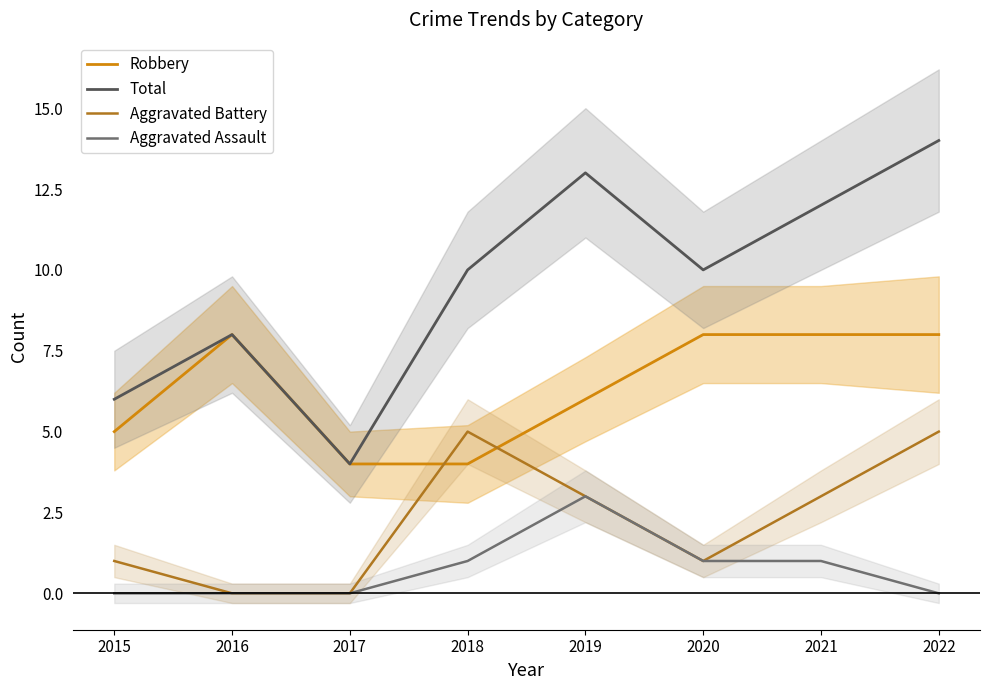

Reading left to right, extract all data points from this chart.

Robbery: 5	8	4	4	6	8	8	8
Total: 6	8	4	10	13	10	12	14
Aggravated Battery: 1	0	0	5	3	1	3	5
Aggravated Assault: 0	0	0	1	3	1	1	0